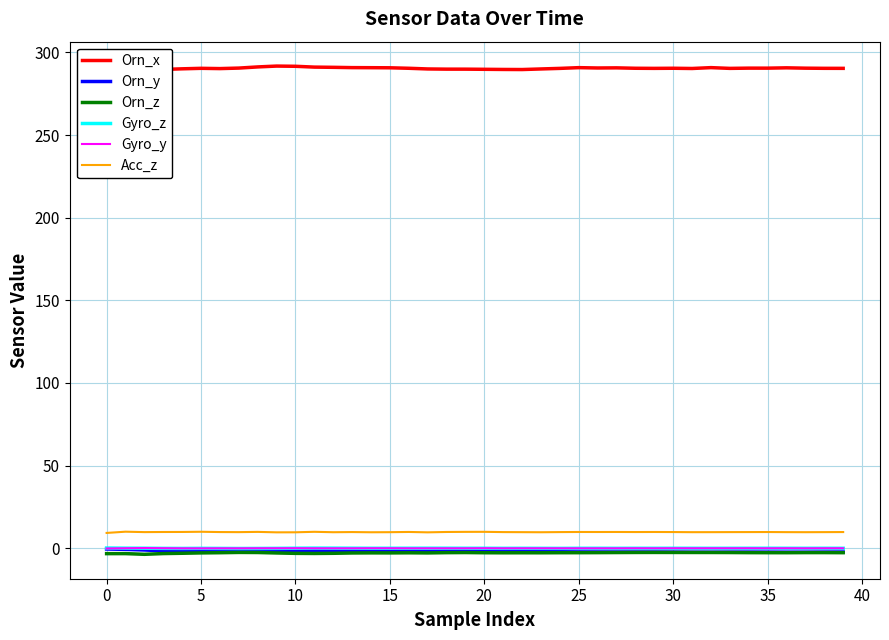

True or false: Acc_z and Orn_x cross at least once.

False